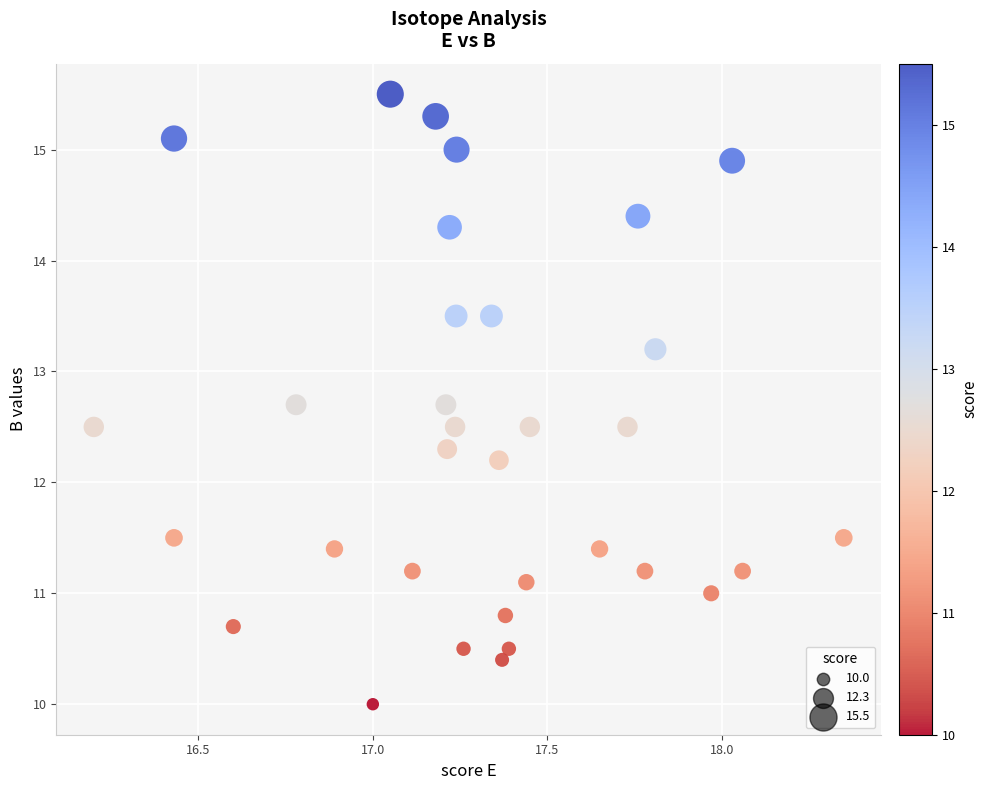

What Y value in the scatter plot is closest to 12?

12.2